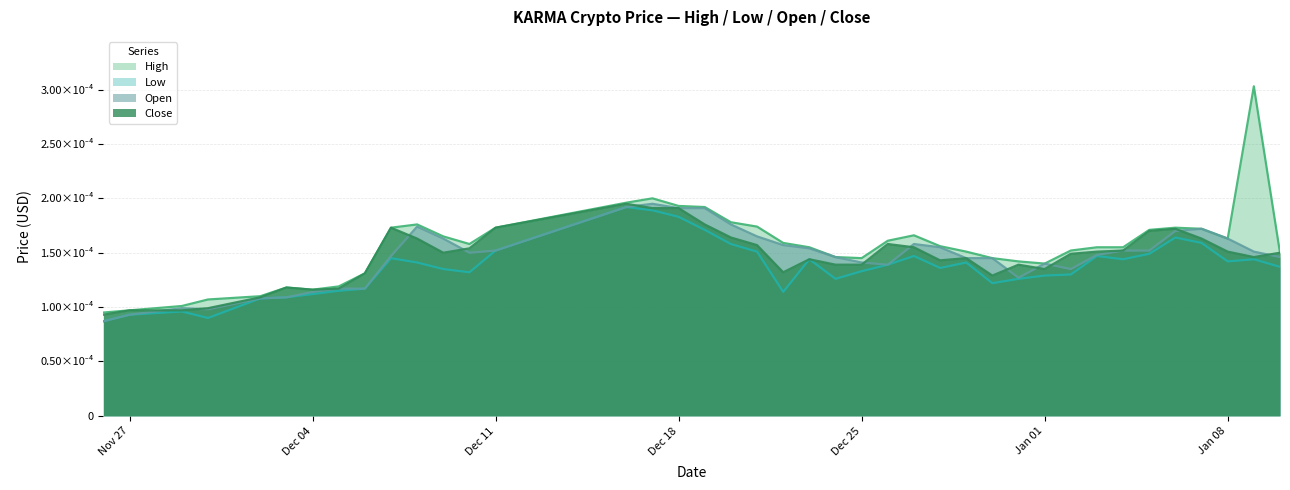

Does the chart display data point markers on the line(s)?

No